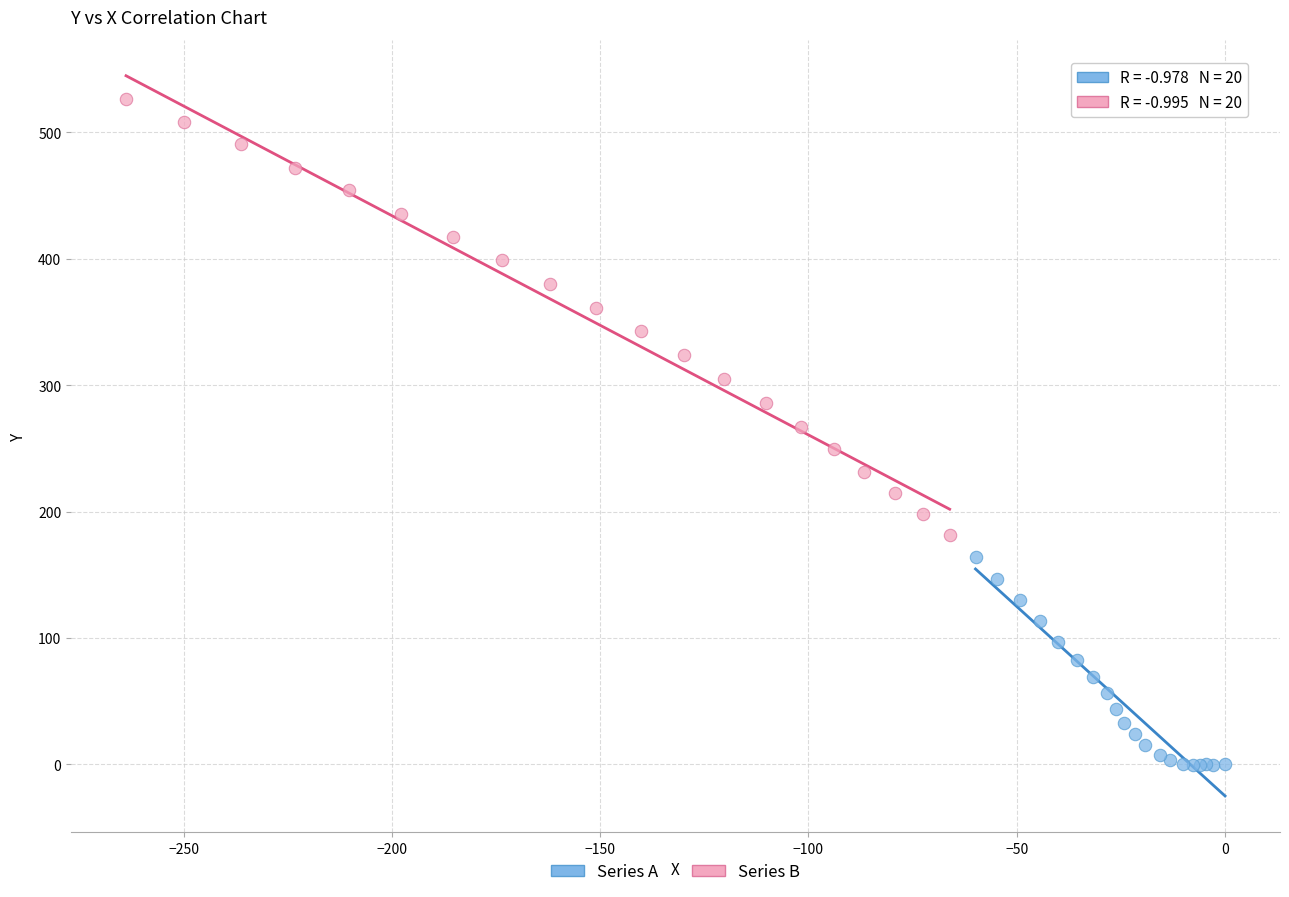

Which series contains the lowest Y value?

Series A